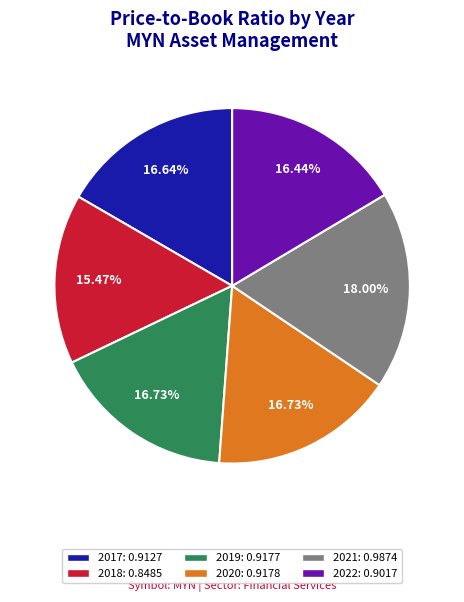

How many segments does this pie chart have?

6